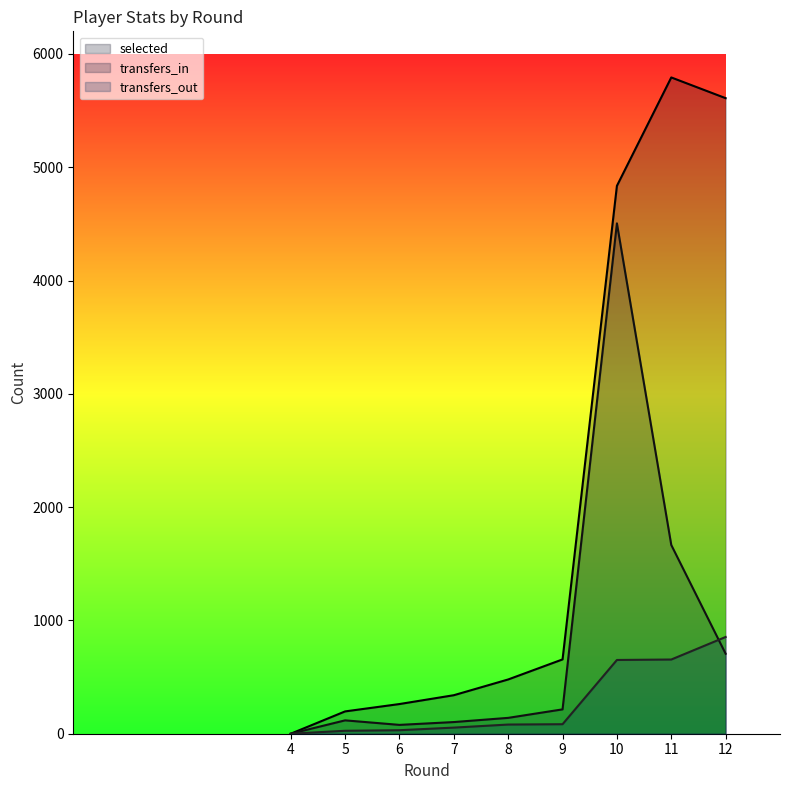

Which series has the widest spread of values?

selected